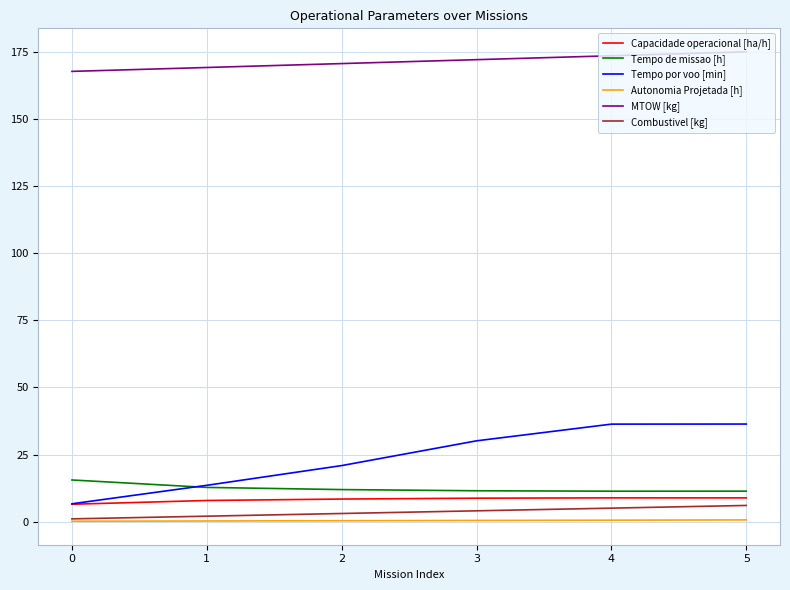

What is the difference between the Tempo de missao [h] values at 2 and 3?

0.4